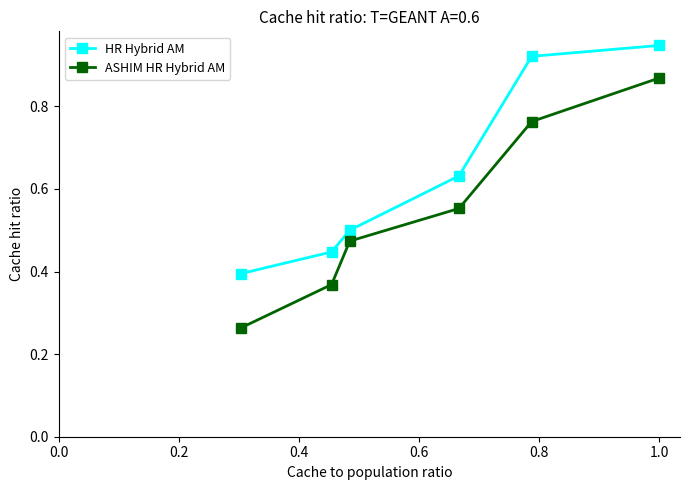

At how many categories does at least one series exceed 0?

6